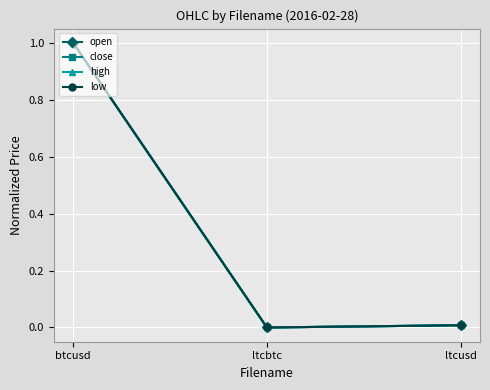

Does the chart have visible grid lines?

Yes